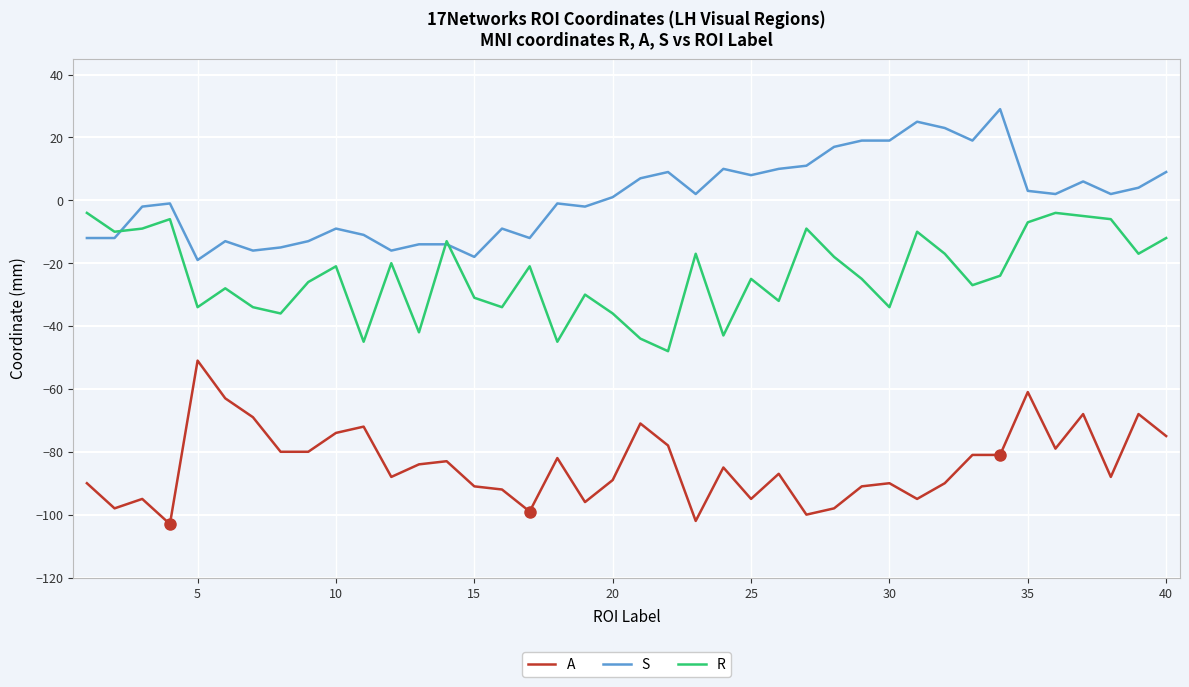

Rank the series by their average value, from lowest to highest.

A, R, S